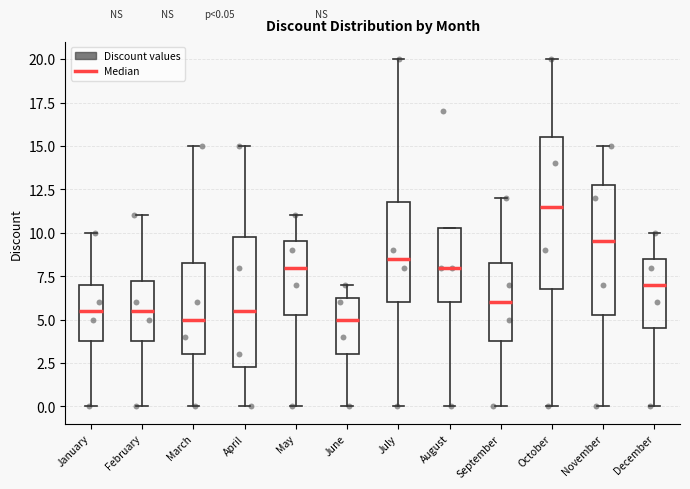

Which box has the highest median line?

October